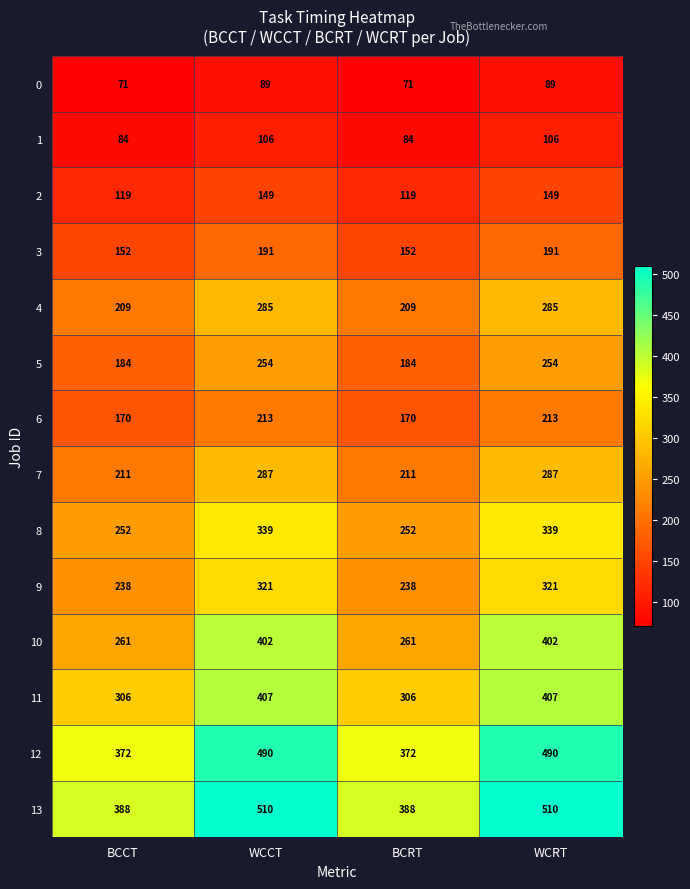

True or false: 10 has a value of 261 at BCRT.

True